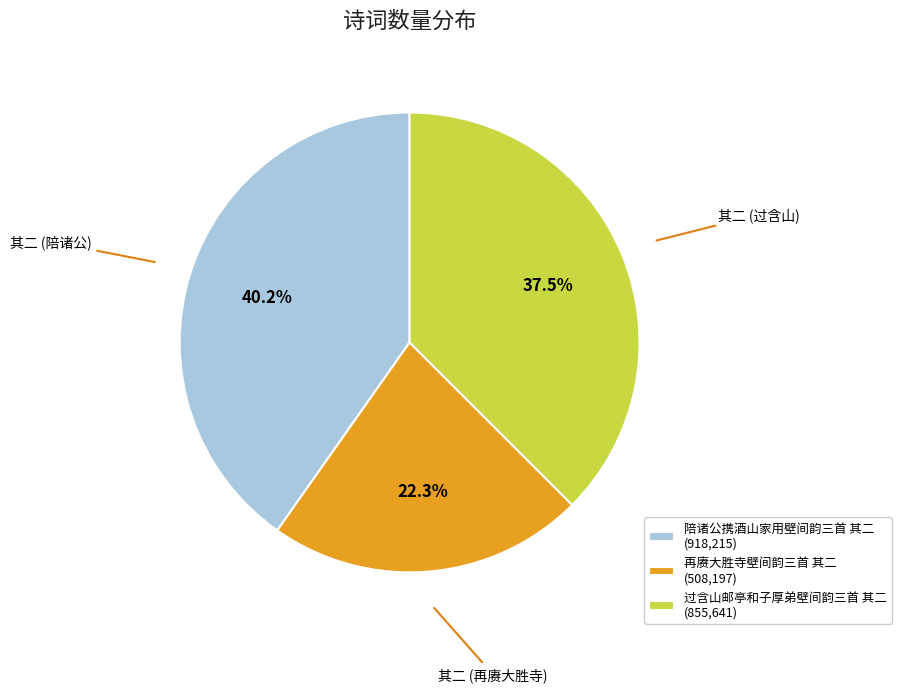

Which has a higher value, 再赓大胜寺壁间韵三首 其二 or 过含山邮亭和子厚弟壁间韵三首 其二?

过含山邮亭和子厚弟壁间韵三首 其二